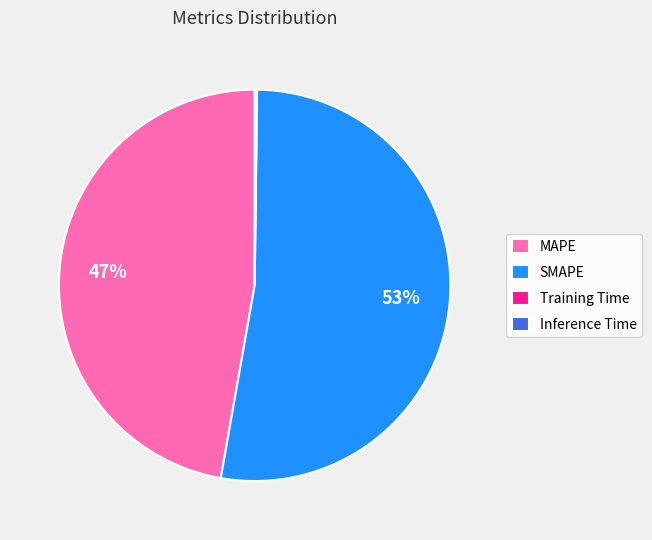

Does SMAPE account for over 50% of the chart?

Yes